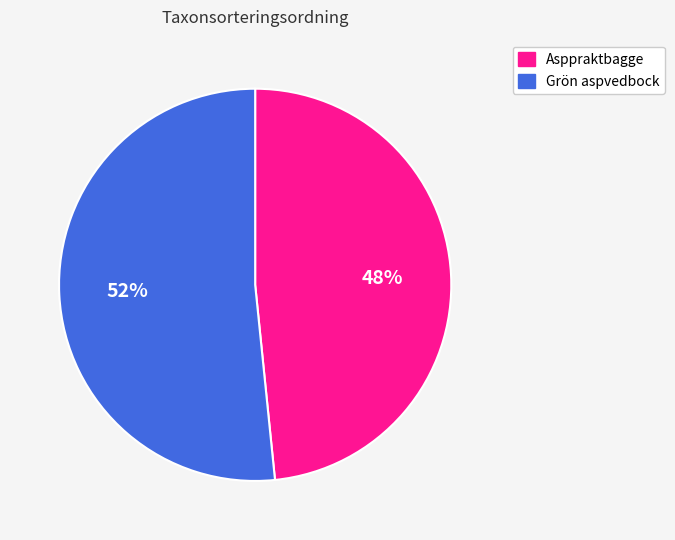

Is there a majority slice in this chart?

Yes